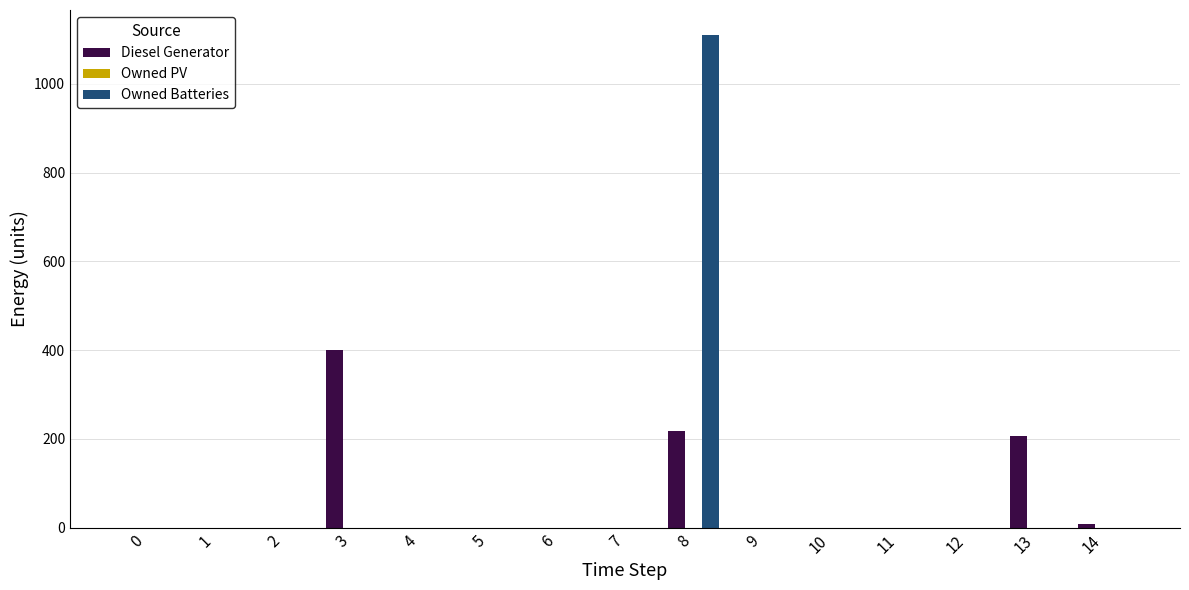

The value of Owned Batteries at 14 is -744. True or false?

False